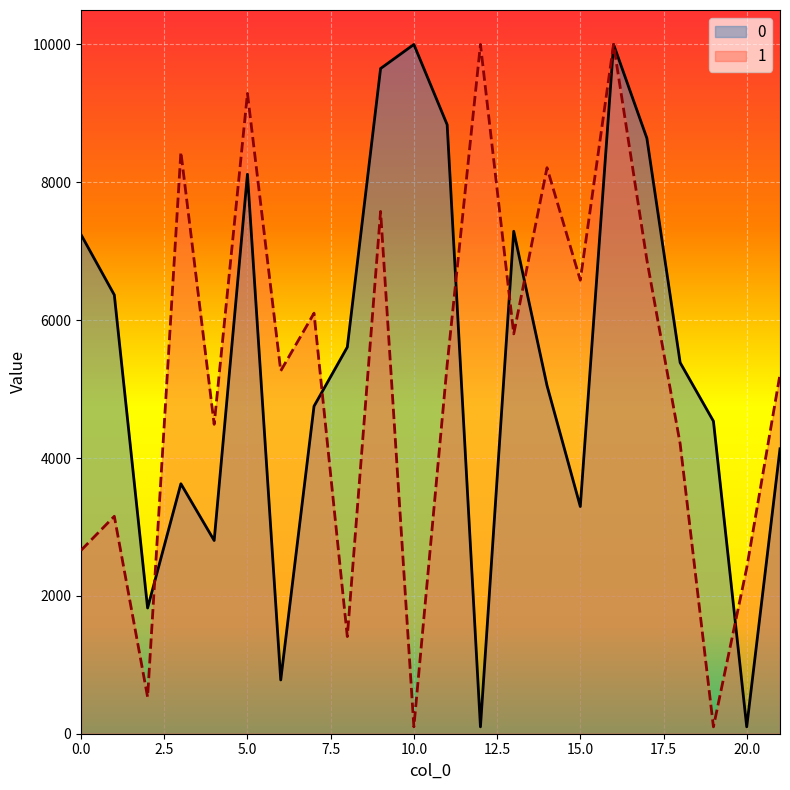

Reading right to left, list all the values displayed in this chart.

0: 4133.5	100.0	4534.7	5383.7	8640.6	10000.0	3296.3	5051.2	7289.7	100.0	8836.0	10000.0	9650.9	5608.9	4751.6	780.1	8117.3	2803.6	3626.4	1824.2	6366.3	7240.6
1: 5213.1	2406.0	100.0	4207.2	6874.9	10000.0	6580.5	8211.9	5801.2	10000.0	5352.7	100.0	7577.5	1409.5	6101.2	5264.4	9288.9	4489.0	8439.4	532.9	3154.8	2660.7